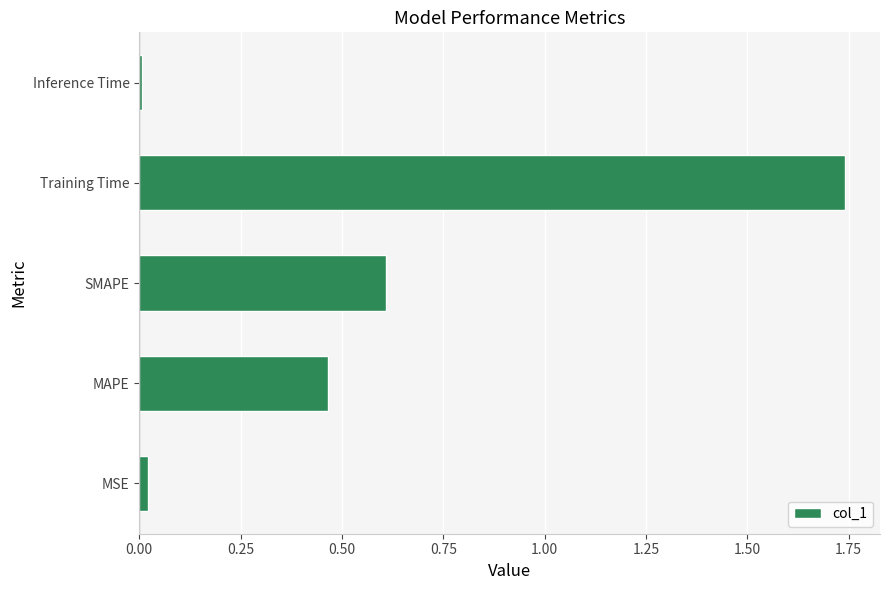

Rank the categories by value from lowest to highest.

Inference Time, MSE, MAPE, SMAPE, Training Time